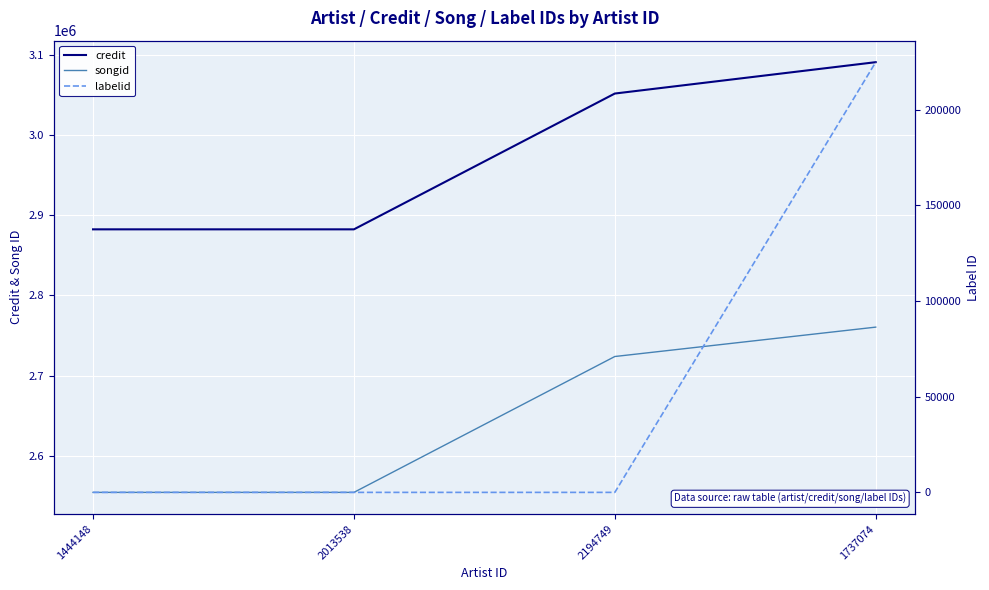

What is the minimum value for credit?

2882246